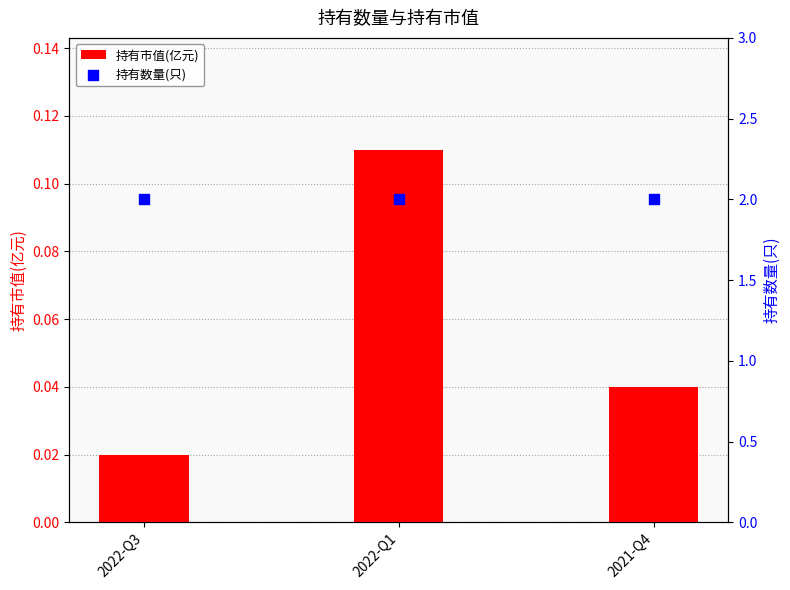

Is the value of 持有数量(只) at 2022-Q1 greater than the value of 持有市值(亿元) at 2022-Q1?

Yes